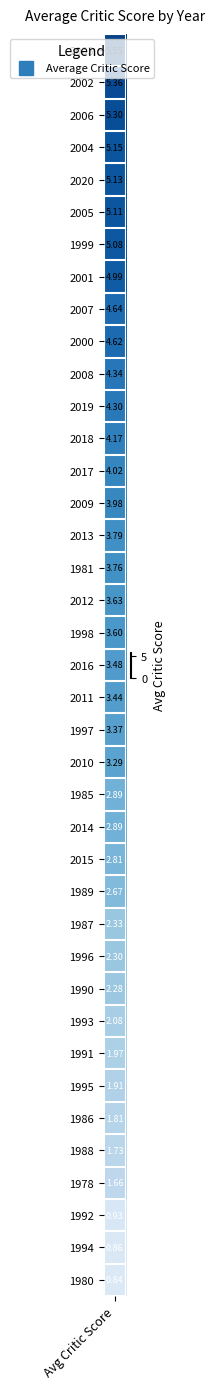

Is it true that the value at 1985 is 2.9?

True